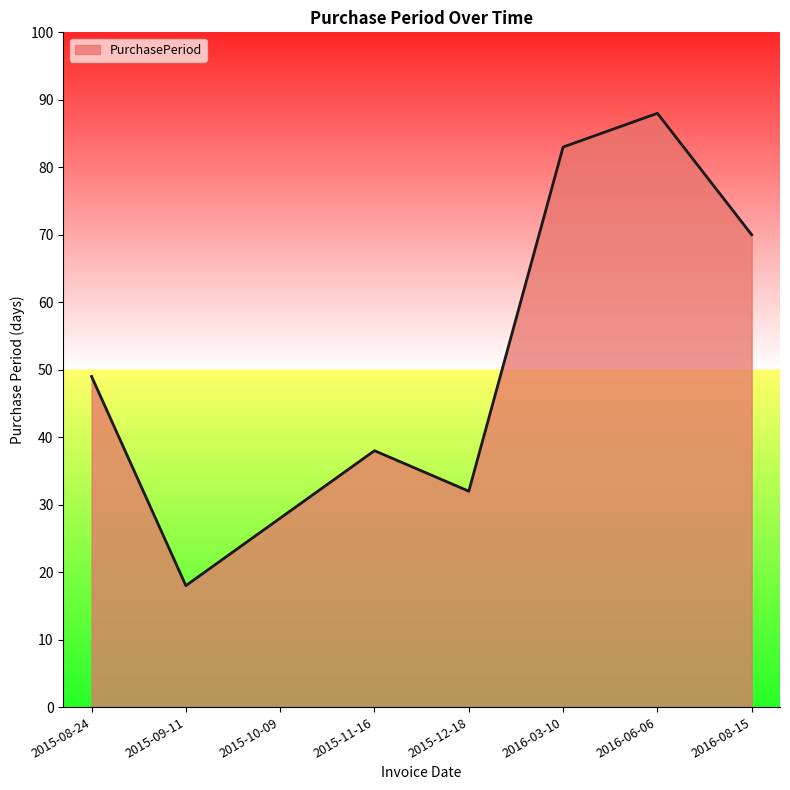

List the labels in order of value, largest first.

2016-06-06, 2016-03-10, 2016-08-15, 2015-08-24, 2015-11-16, 2015-12-18, 2015-10-09, 2015-09-11